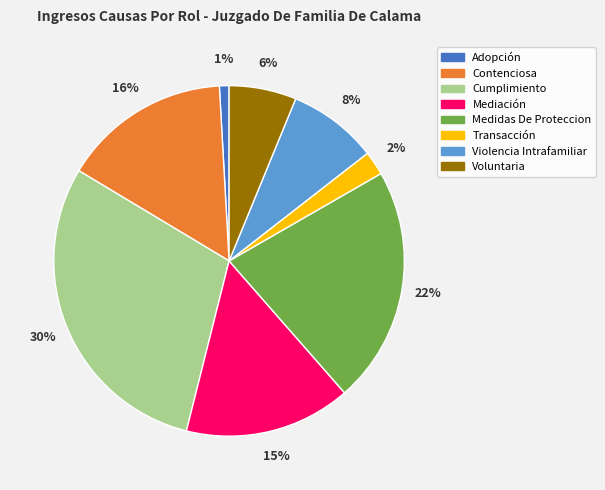

The Medidas De Proteccion slice represents 22% of the pie. True or false?

True